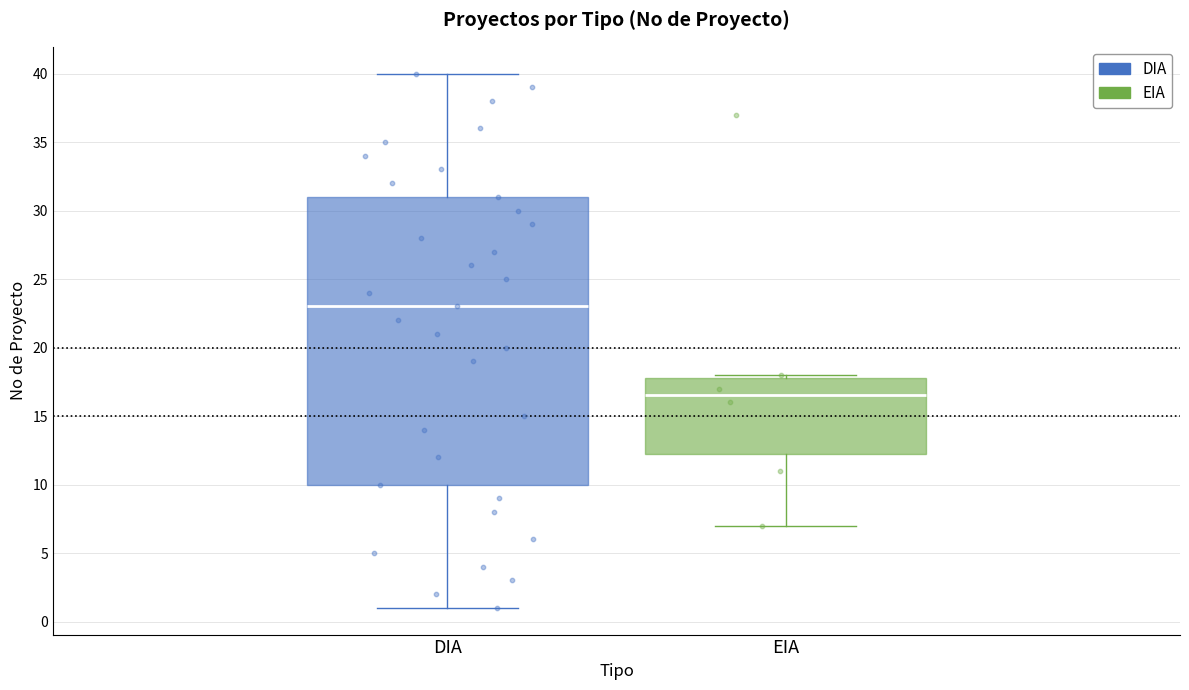

Reading left to right, transcribe this box plot: for each box, give where its median line is, the range the box spans, and where its two whiskers end, as read against the y-axis. The values are not printed on the chart, so give them approximately, as read against the axis.

DIA: median 23.0, box 10.0 to 31.0, whiskers 1.0 to 40.0
EIA: median 16.5, box 12.5 to 18.0, whiskers 7.0 to 18.0 (just above the box's upper edge)